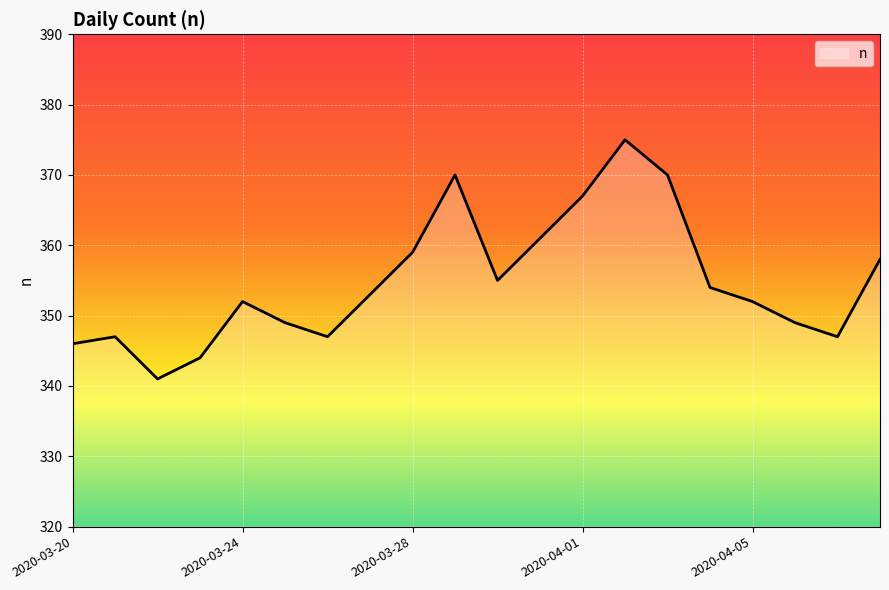

What is the minimum value shown in the chart?

341